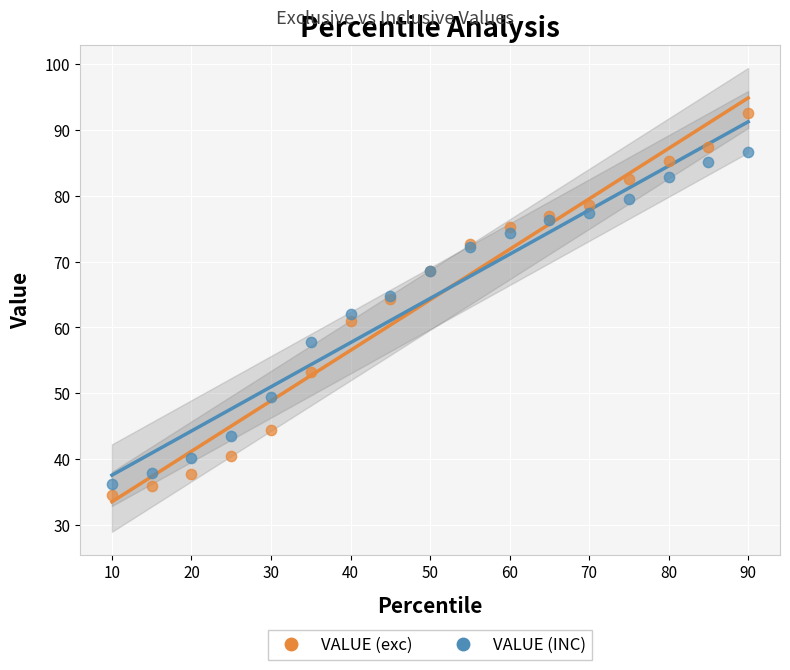

Which series has the largest Y range (max minus min)?

VALUE (exc)